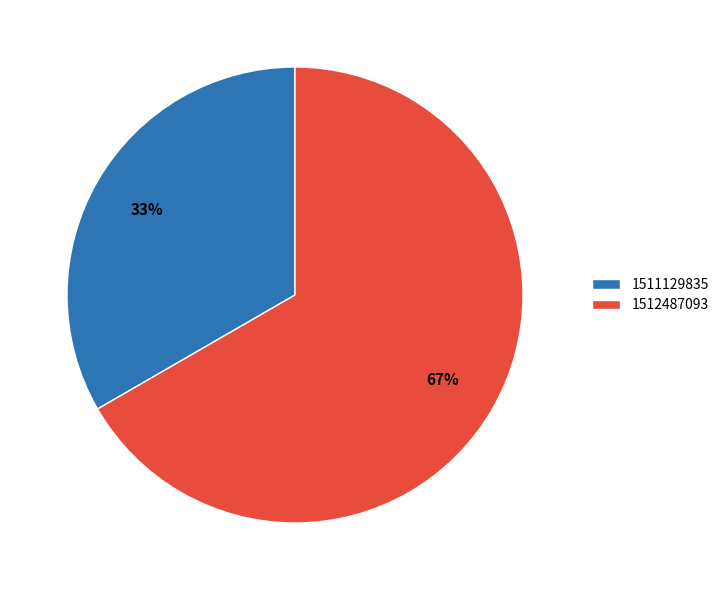

Rank the categories by value from highest to lowest.

1512487093, 1511129835